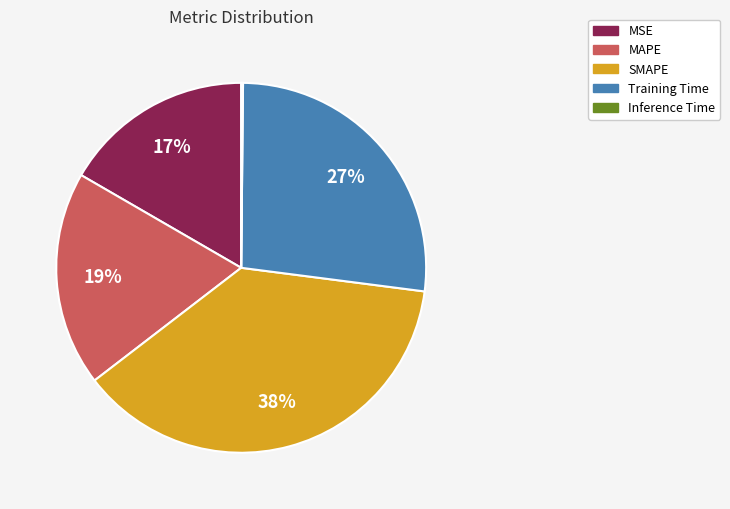

Do SMAPE and MAPE together represent more than half of the pie?

Yes